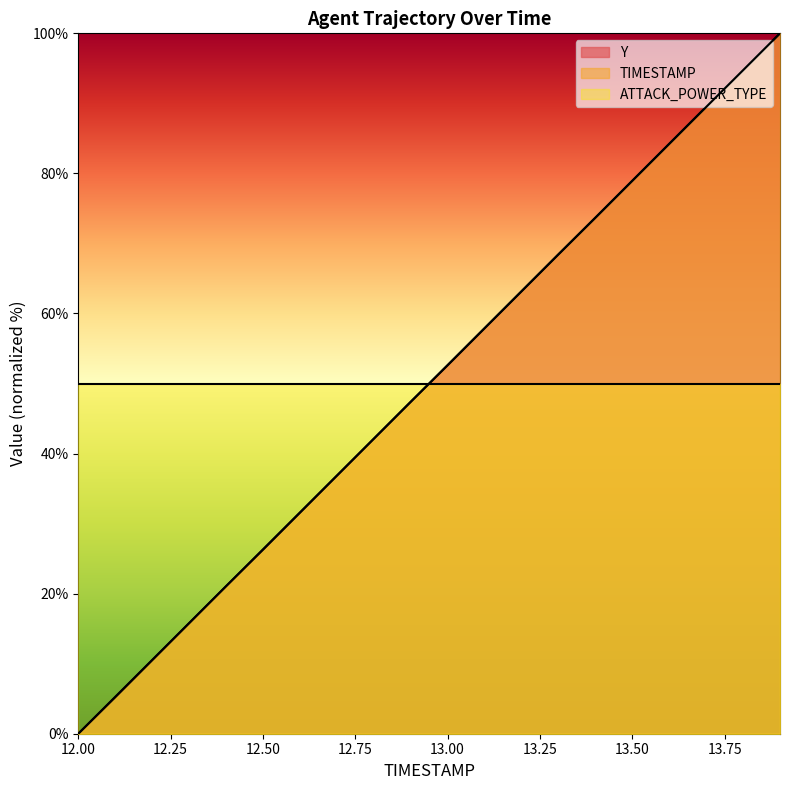

Is it true that TIMESTAMP equals 130.9 at 13.50?

False